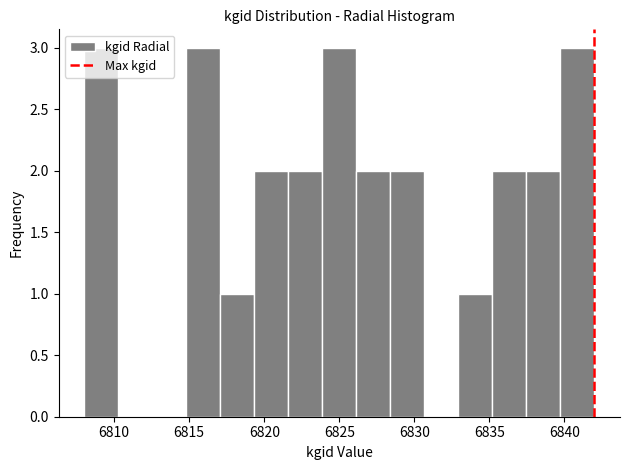

Reading left to right, transcribe this chart: for each bar, give the range it covers on the x-axis and its height. Neither the bar edges nor the heights are printed on the chart, so give them approximately, as read against the axes.

6808.0 to 6810.5: 3
6810.5 to 6812.5: 0
6812.5 to 6815.0: 0
6815.0 to 6817.0: 3
6817.0 to 6819.5: 1
6819.5 to 6821.5: 2
6821.5 to 6824.0: 2
6824.0 to 6826.0: 3
6826.0 to 6828.5: 2
6828.5 to 6830.5: 2
6830.5 to 6833.0: 0
6833.0 to 6835.0: 1
6835.0 to 6837.5: 2
6837.5 to 6839.5: 2
6839.5 to 6842.0: 3